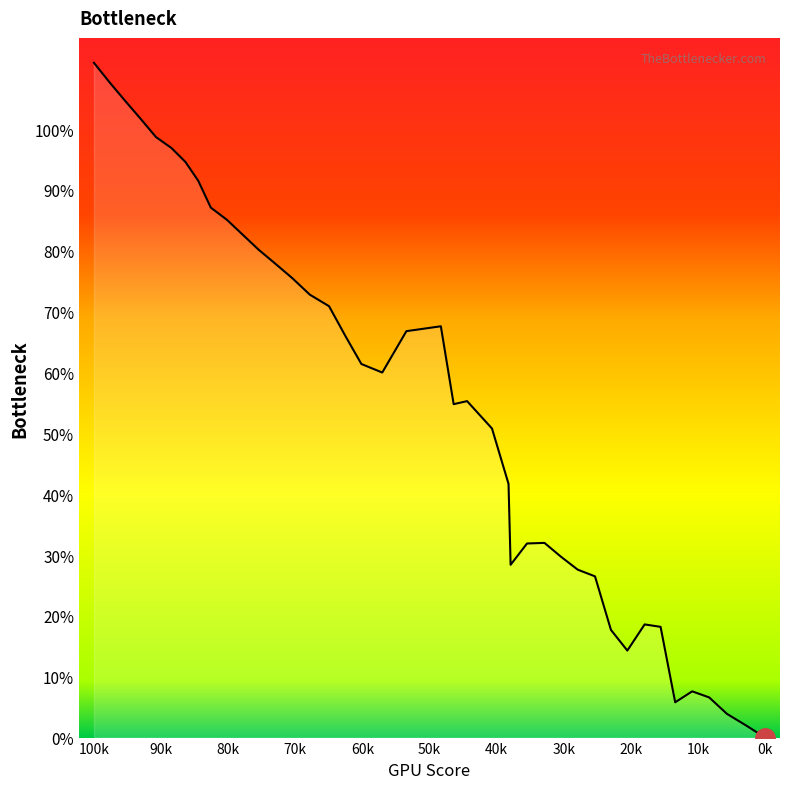

What is the difference between the maximum and minimum values?

110.9